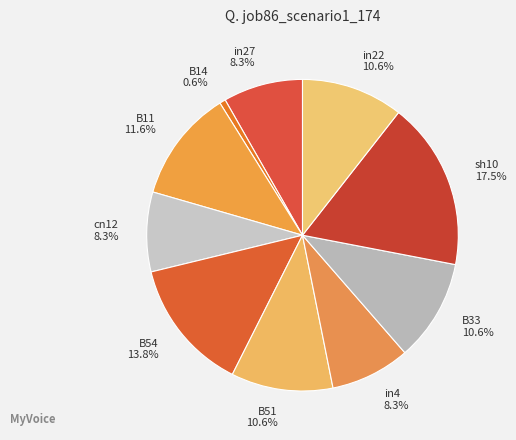

To the nearest percent, what is the average slice percentage?

10%